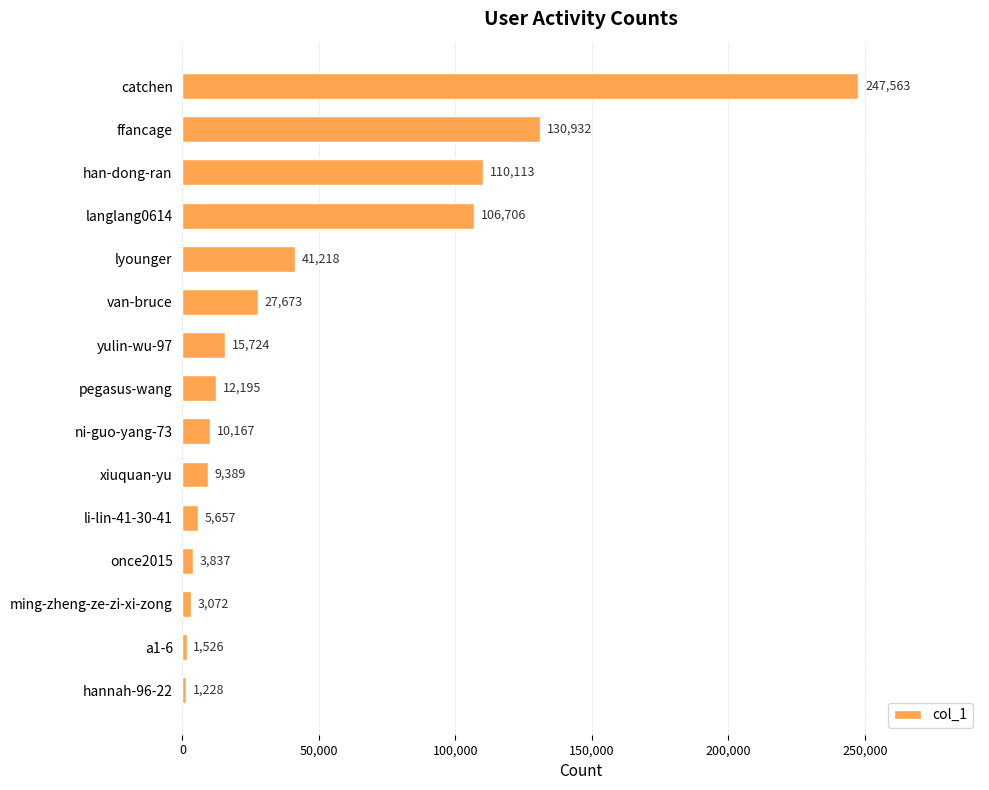

Rank the categories by value from lowest to highest.

hannah-96-22, a1-6, ming-zheng-ze-zi-xi-zong, once2015, li-lin-41-30-41, xiuquan-yu, ni-guo-yang-73, pegasus-wang, yulin-wu-97, van-bruce, lyounger, langlang0614, han-dong-ran, ffancage, catchen